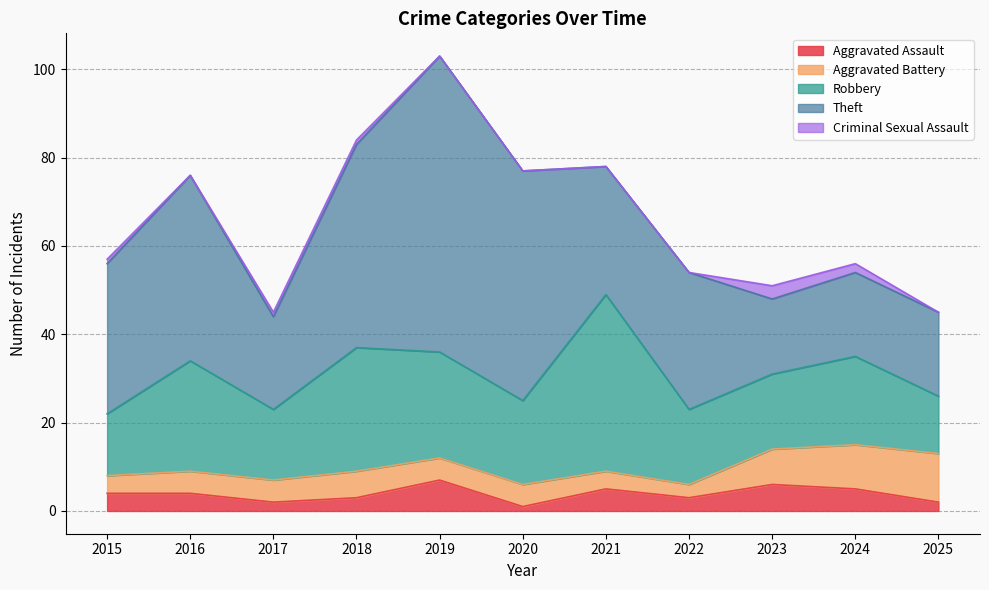

How many values in the Aggravated Battery series are below 5?

3